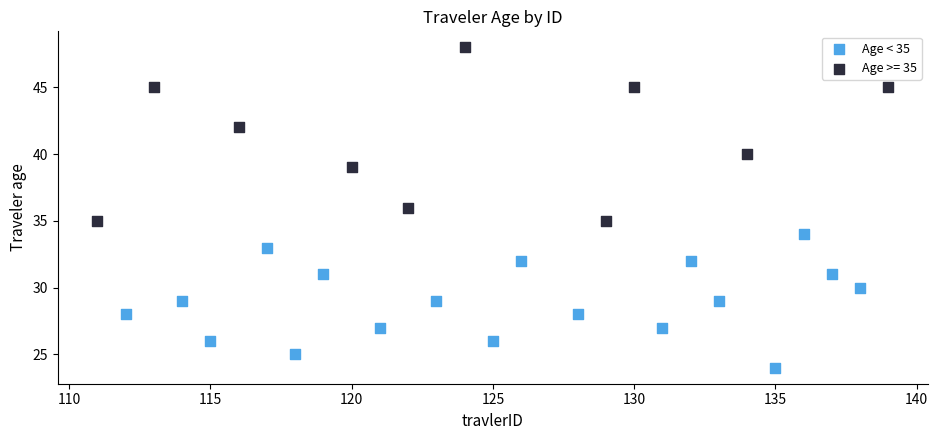

Which series contains the highest Y value?

Age >= 35